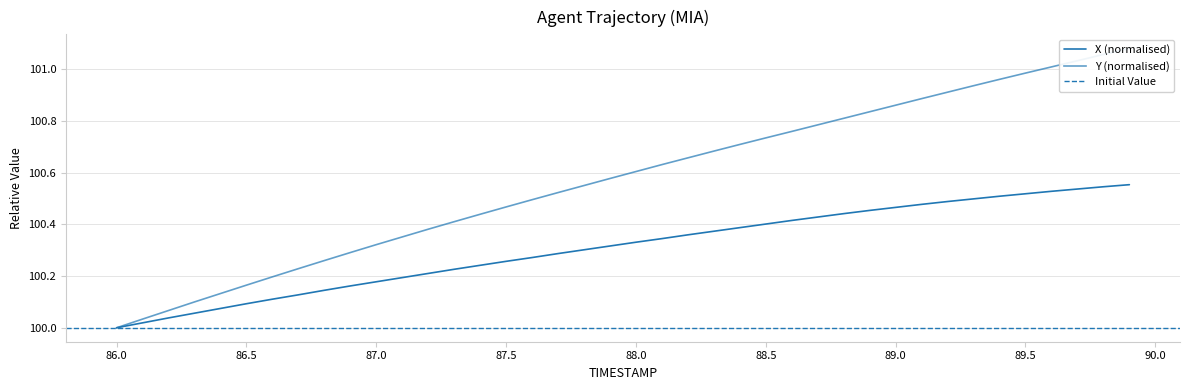

True or false: Y has a value of 142.6 at 31.

False